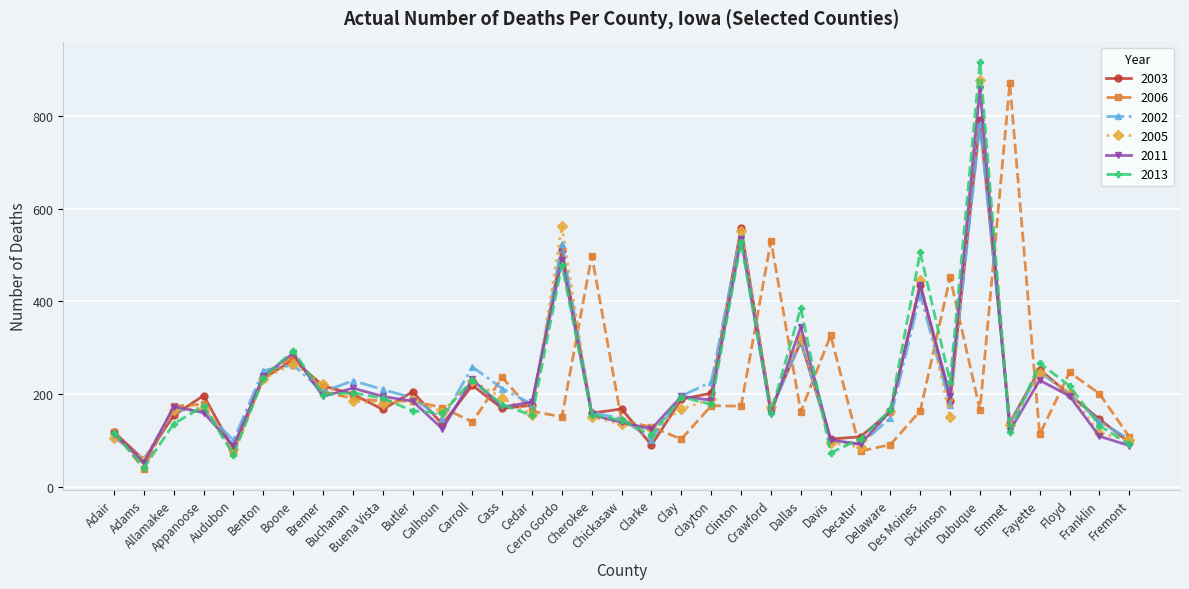

True or false: 2005 and 2006 cross at least once.

True